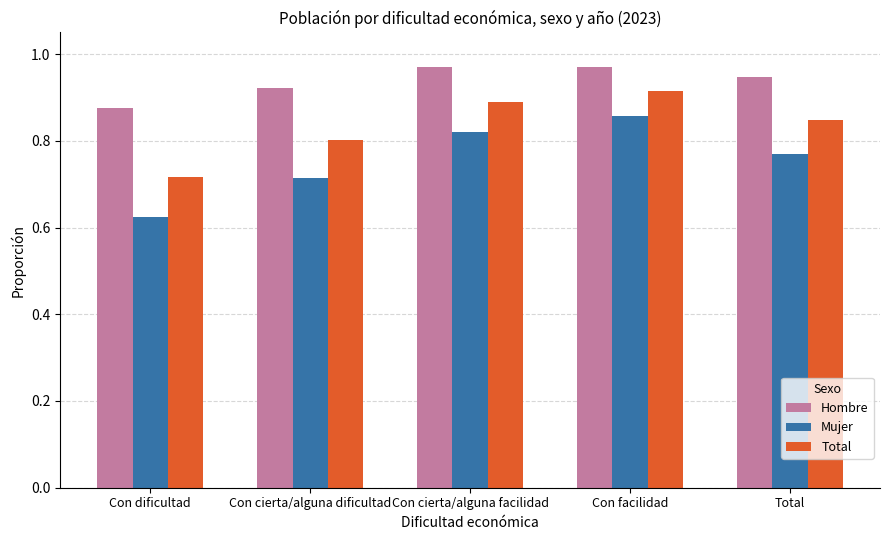

Between Con cierta/alguna dificultad and Total, which series saw the biggest shift?

Mujer